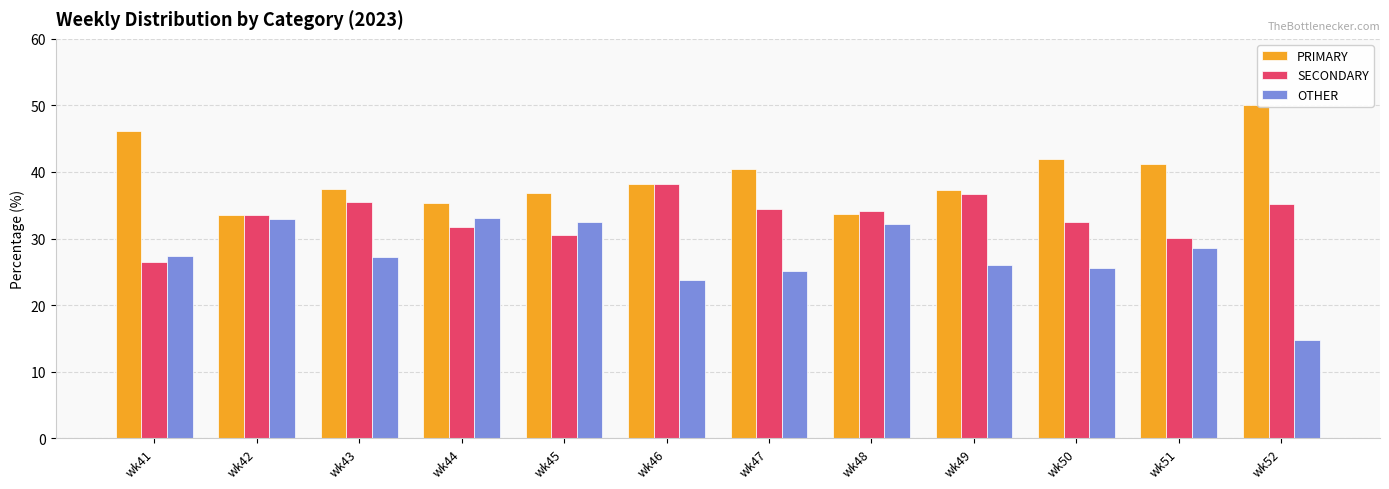

Are the bars grouped side by side (vs. stacked)?

Yes